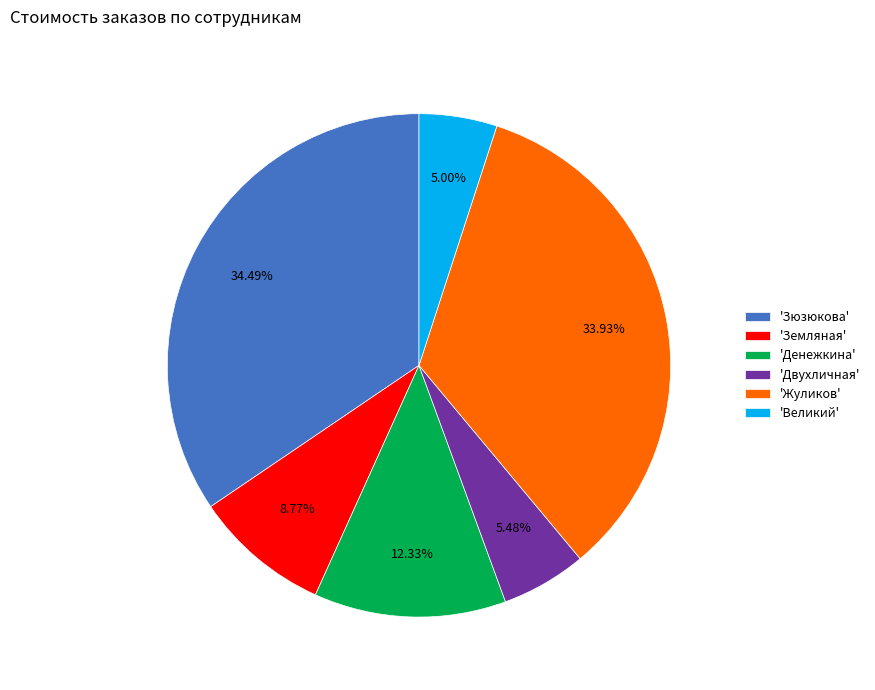

Approximately how many times larger is the value at 'Жуликов' compared to 'Великий'?

6.8